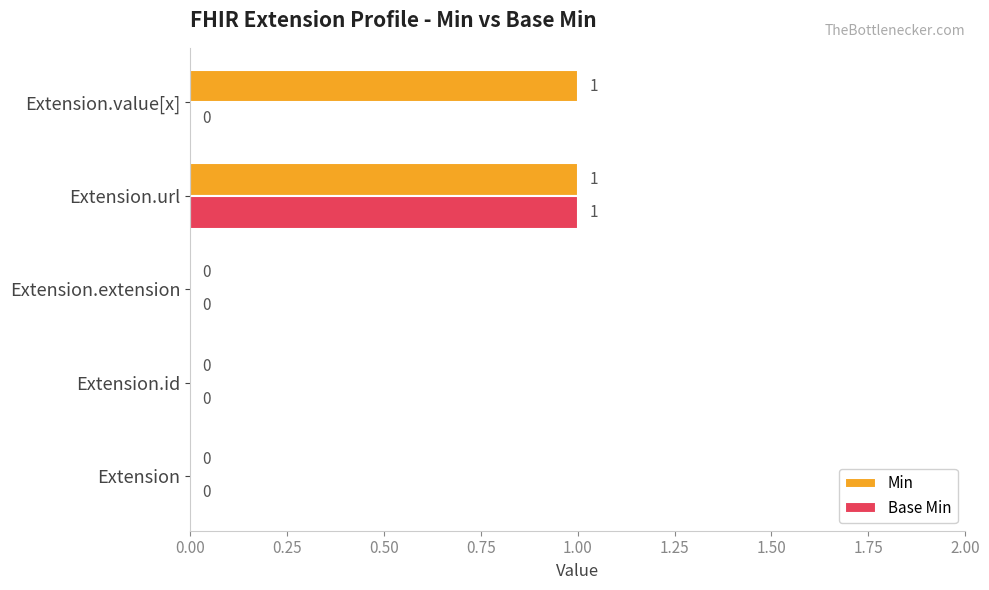

How many distinct data groups are displayed?

2